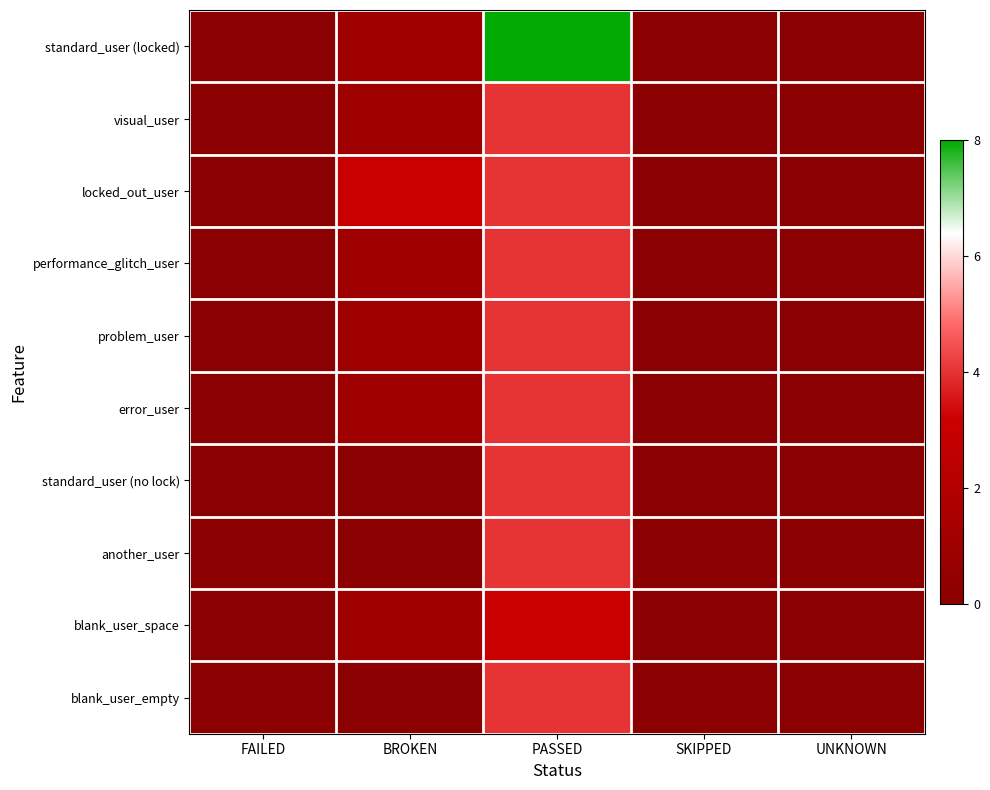

At which category is the sum across all series the highest?

PASSED